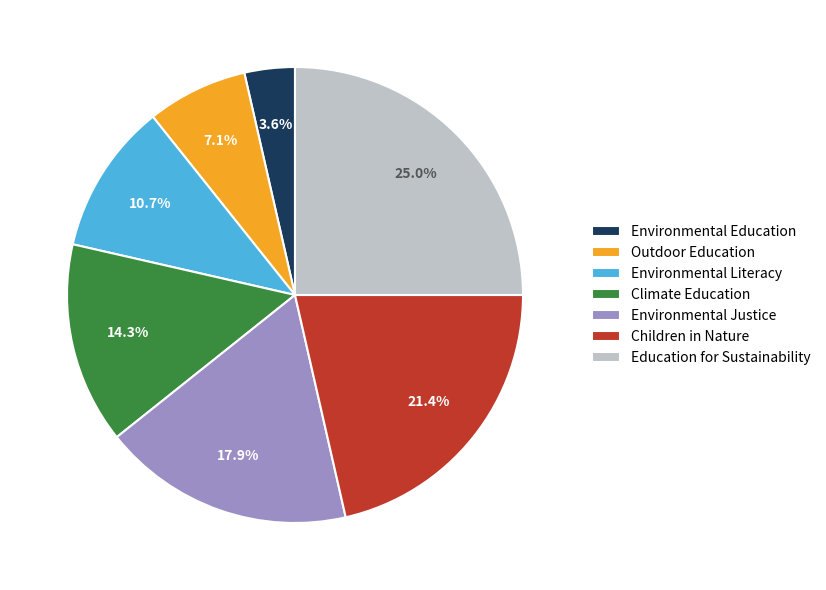

Is there a majority slice in this chart?

No